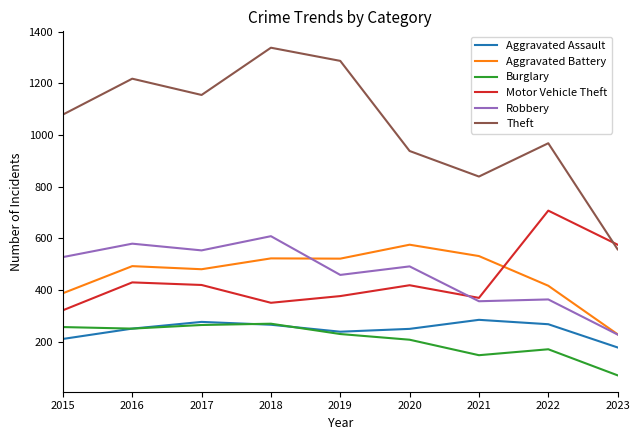

Is the value of Robbery at 2022 greater than the value of Aggravated Assault at 2021?

Yes